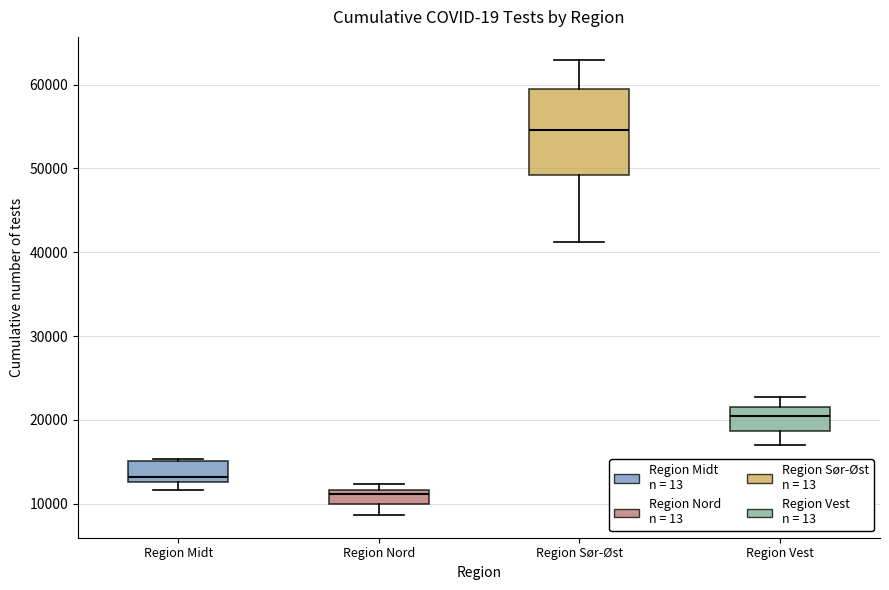

Where does the median line of the box for Region Vest sit on the y-axis? The values are not printed on the chart, so give them approximately, as read against the axis.

20000